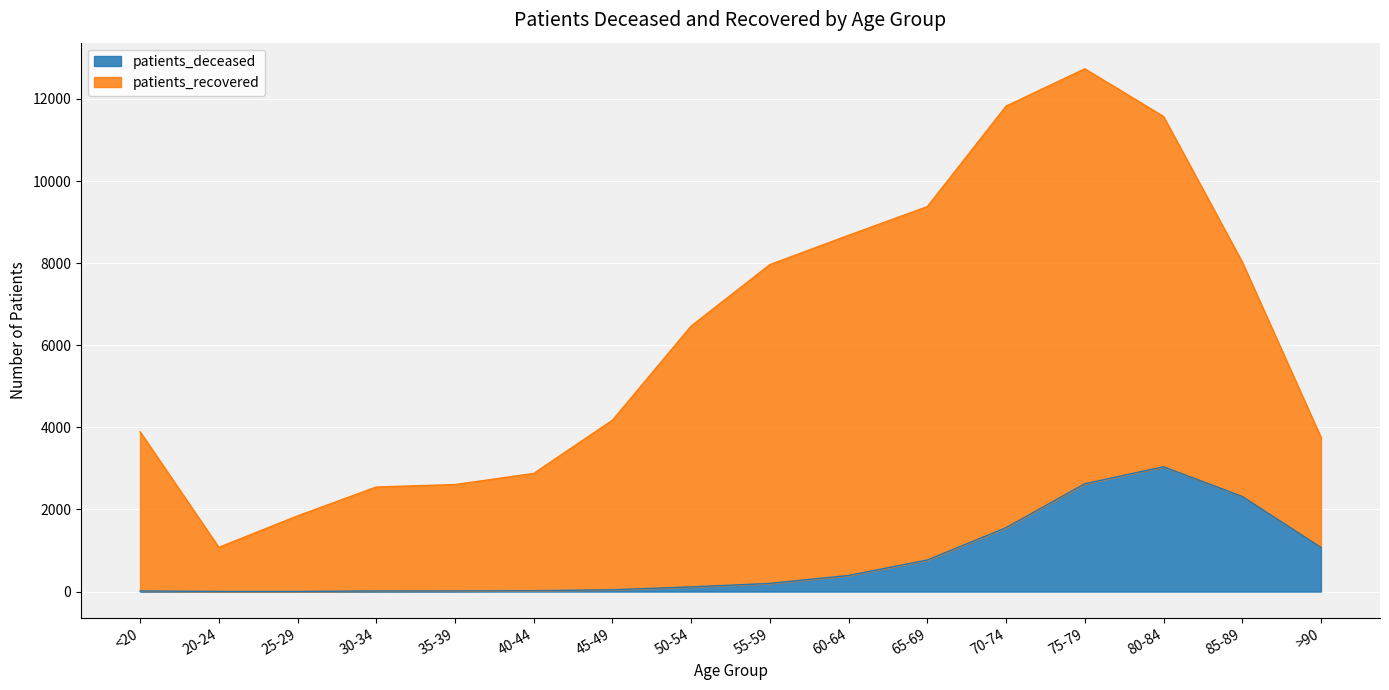

Which category has the highest value in the patients_deceased series?

80-84